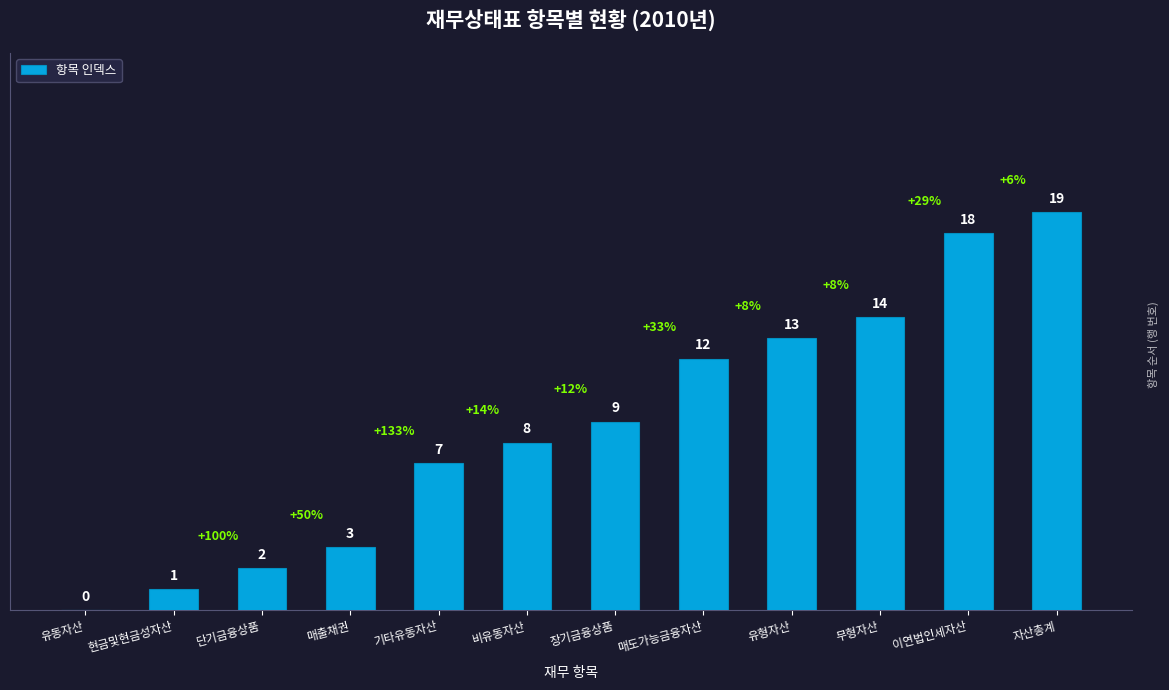

What is the sum of all values?

106